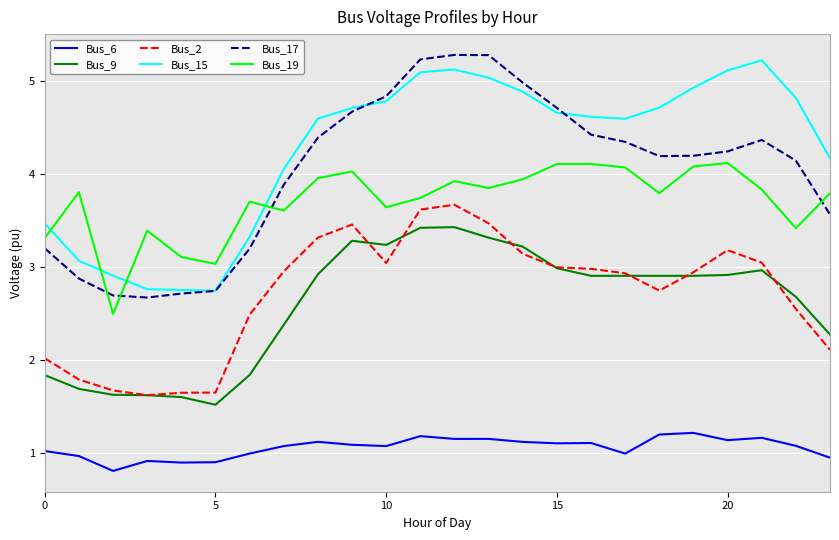

True or false: Bus_6 and Bus_17 cross at least once.

False